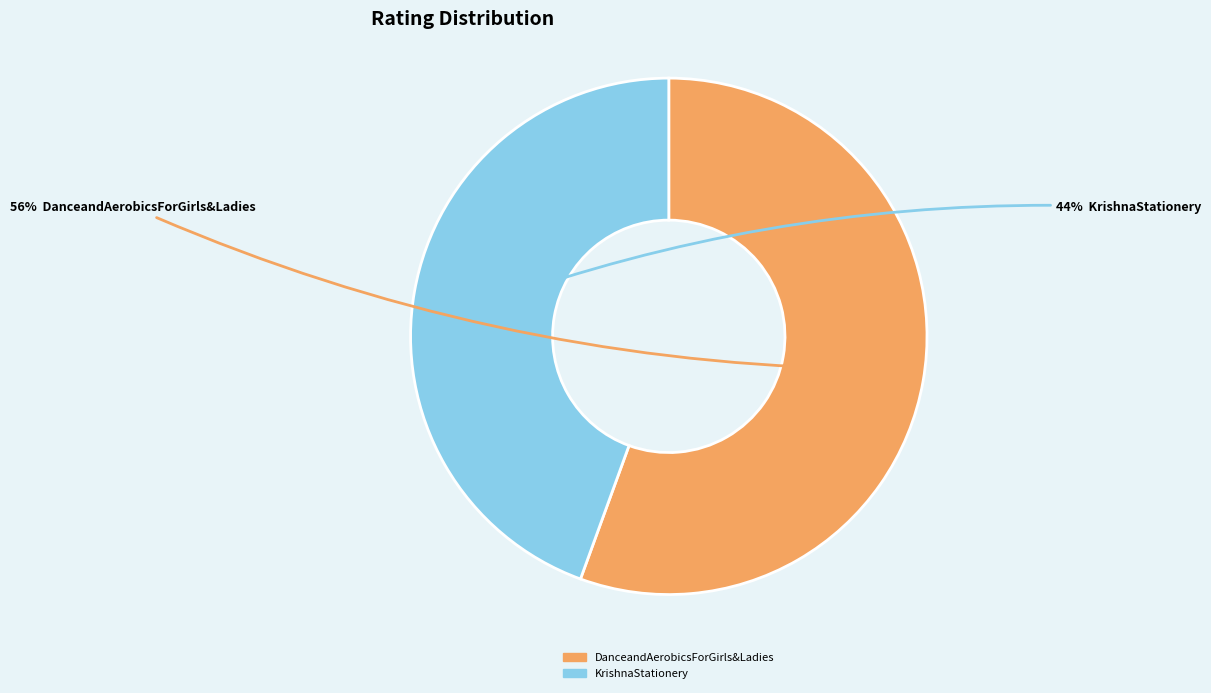

To the nearest percent, what portion does DanceandAerobicsForGirls&Ladies represent?

56%